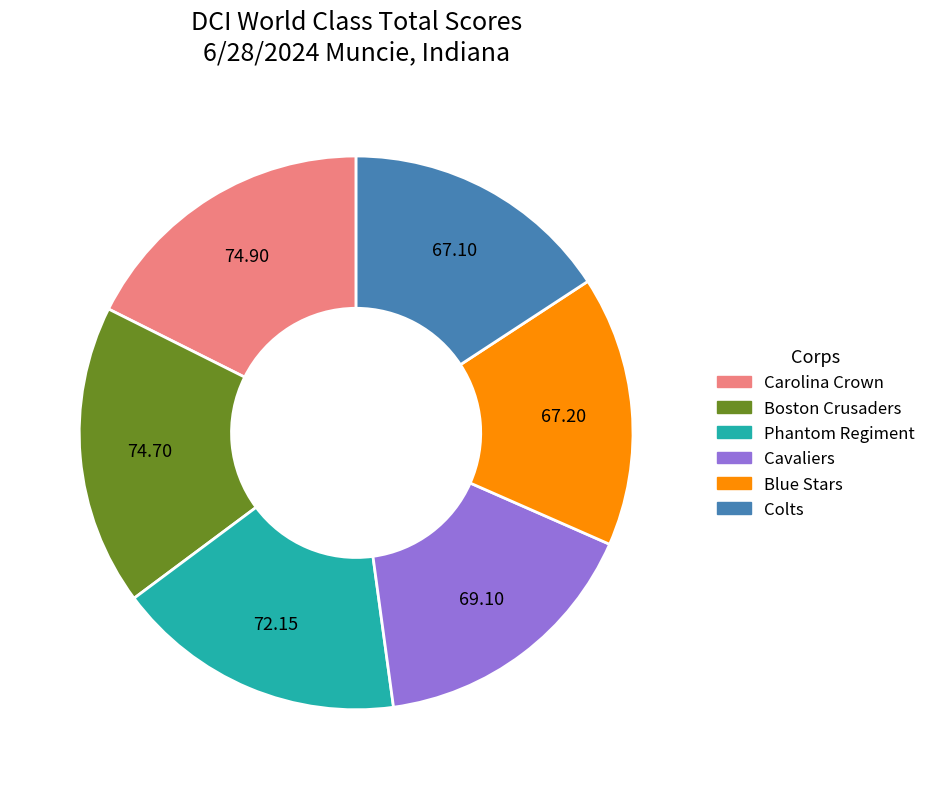

What is the ratio of the value at Colts to the value at Phantom Regiment?

0.9